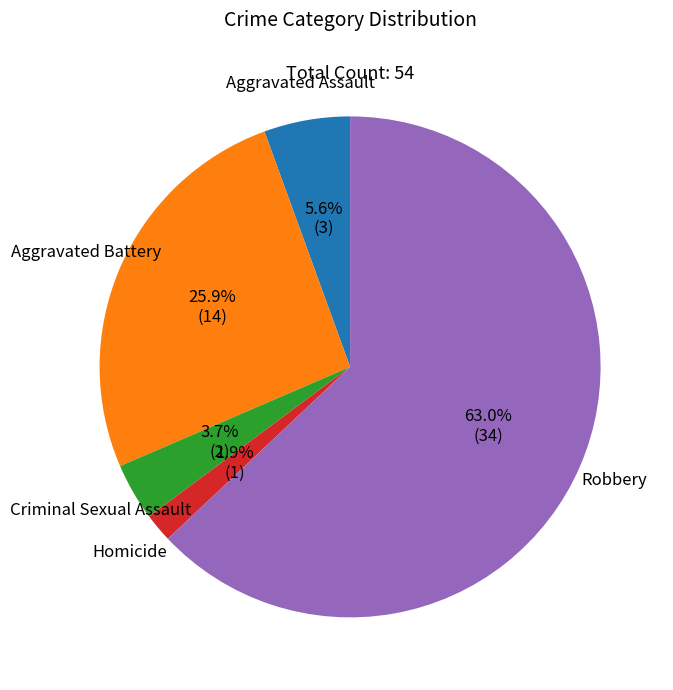

Does any single category account for the majority?

Yes